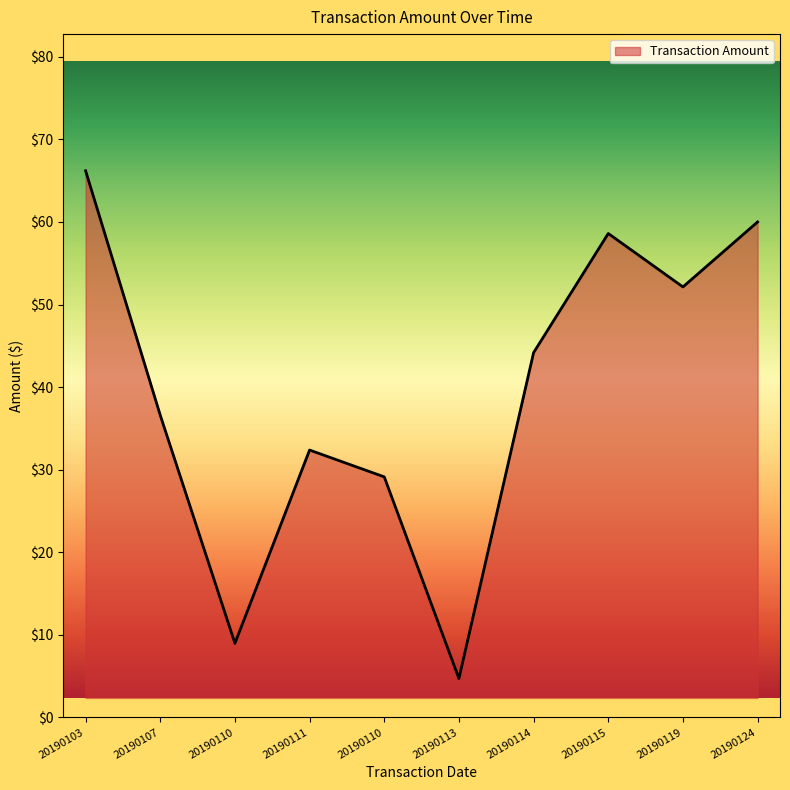

At which label is the value closest to 35?

20190107